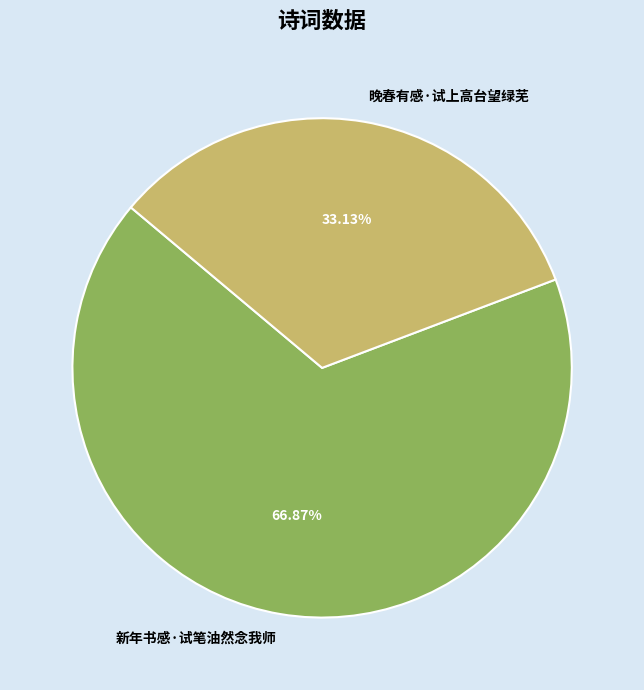

What is the ratio of the value at 新年书感·试笔油然念我师 to the value at 晚春有感·试上高台望绿芜?

2.0